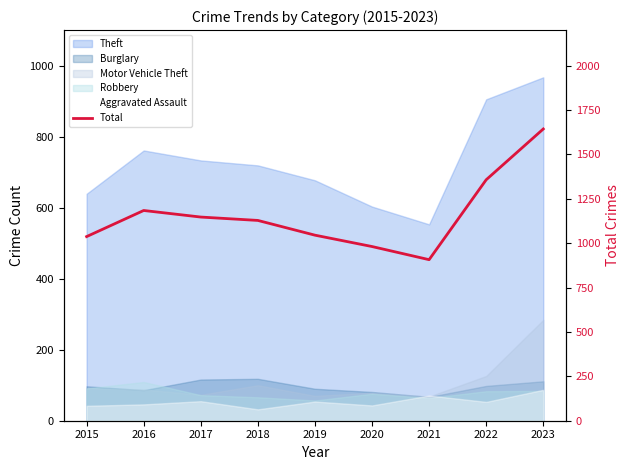

What is the sum of the values at 2023 and 2019?

2688